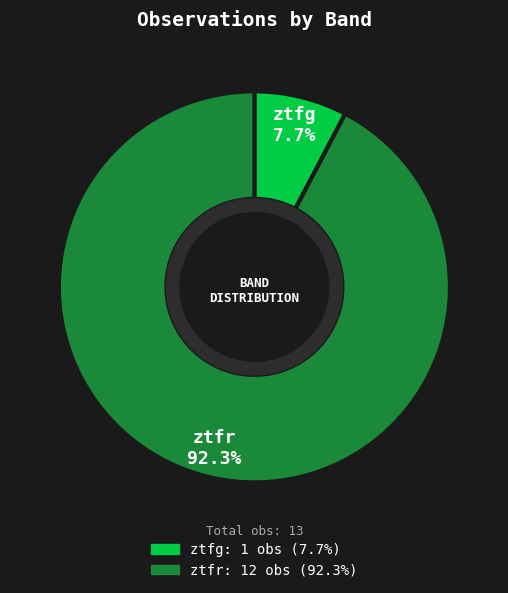

Which category has the smallest portion of the pie?

ztfg